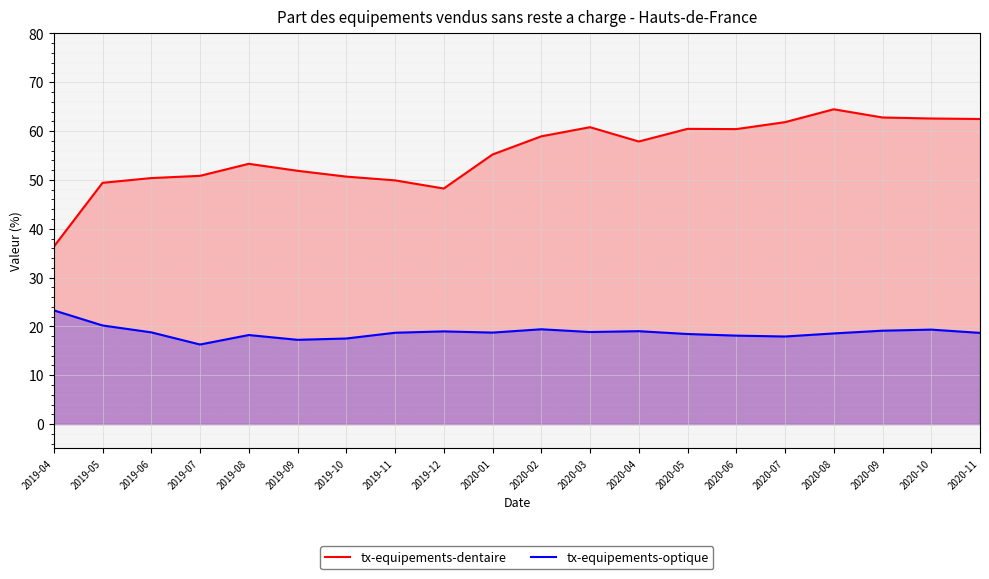

How many lines are shown in the chart?

2